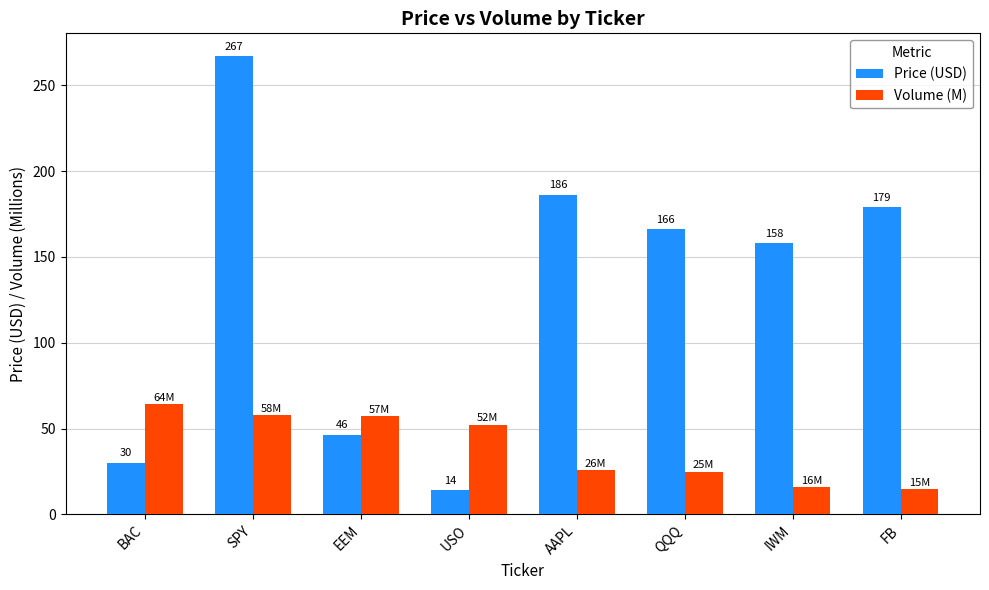

Which category has the lowest value in the Price (USD) series?

USO